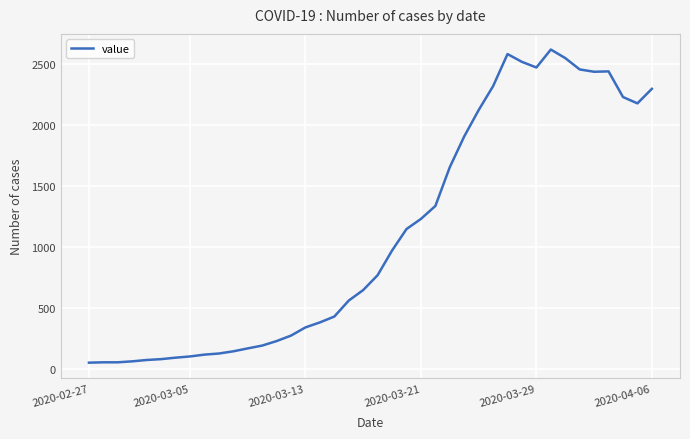

What is the maximum value shown in the chart?

2616